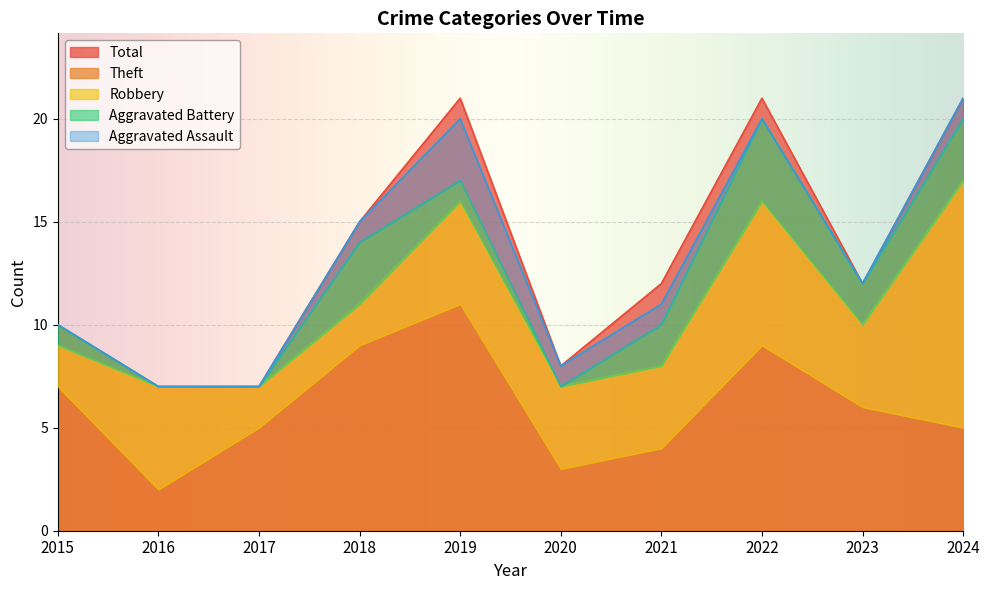

True or false: Aggravated Assault has a value of 2 at 2019.

False